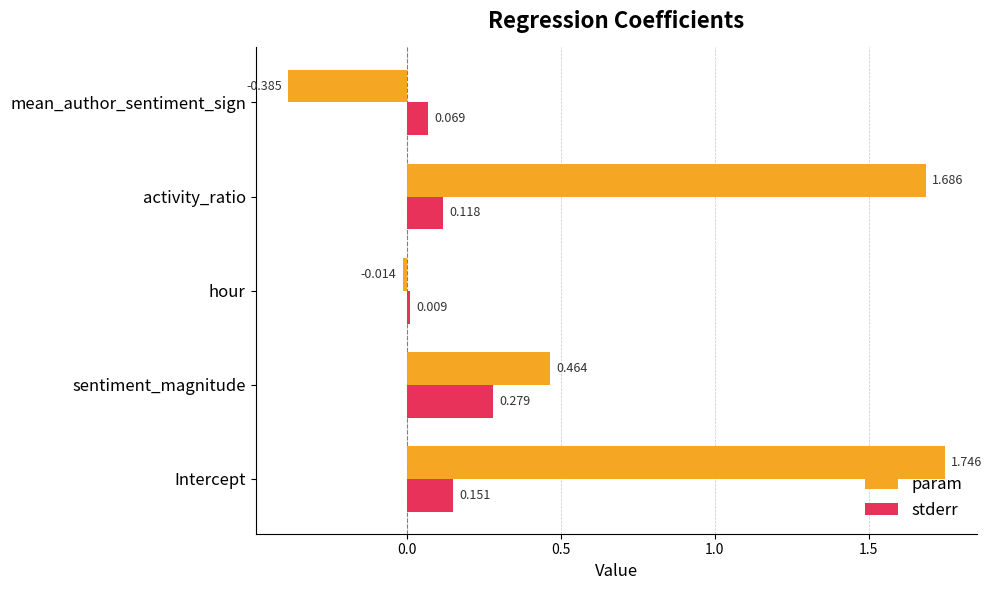

Count the number of data series in this chart.

2